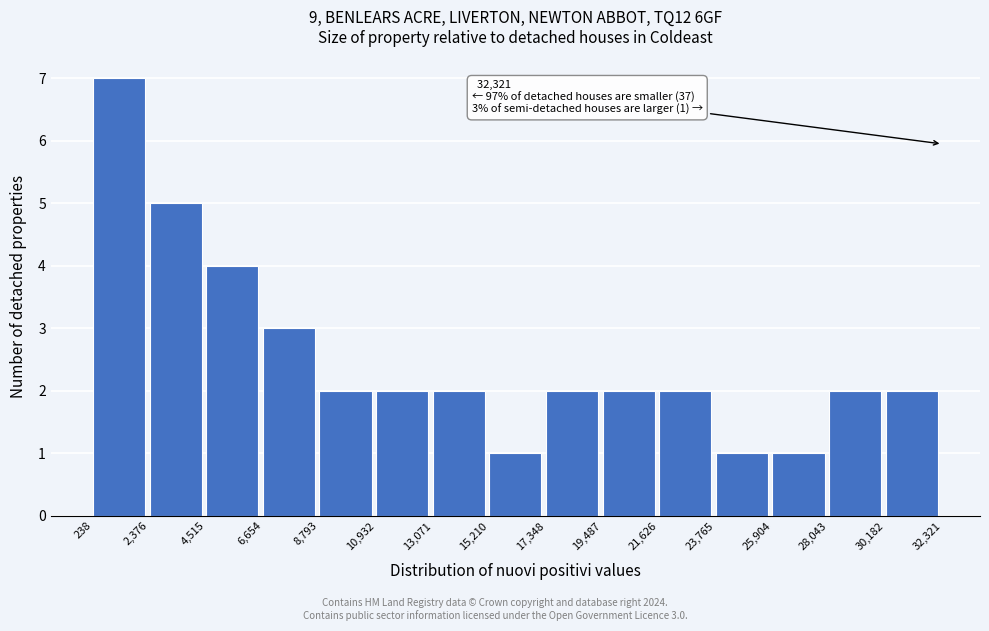

Which range on the x-axis has the tallest bar?

238 to 2,376